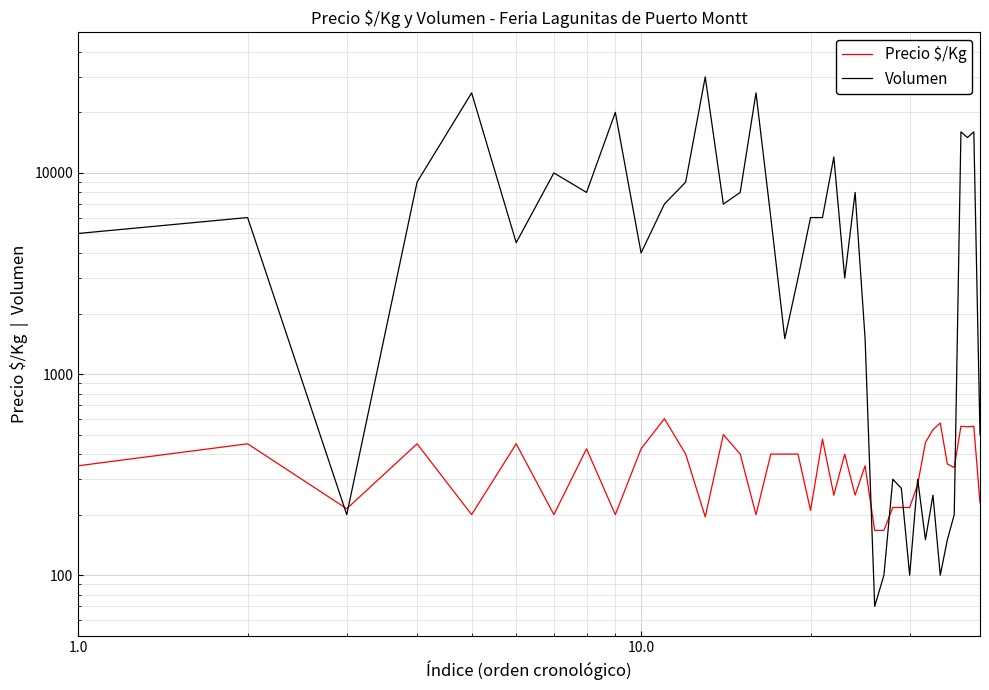

True or false: Volumen has more than 1 points higher than both neighbors.

True